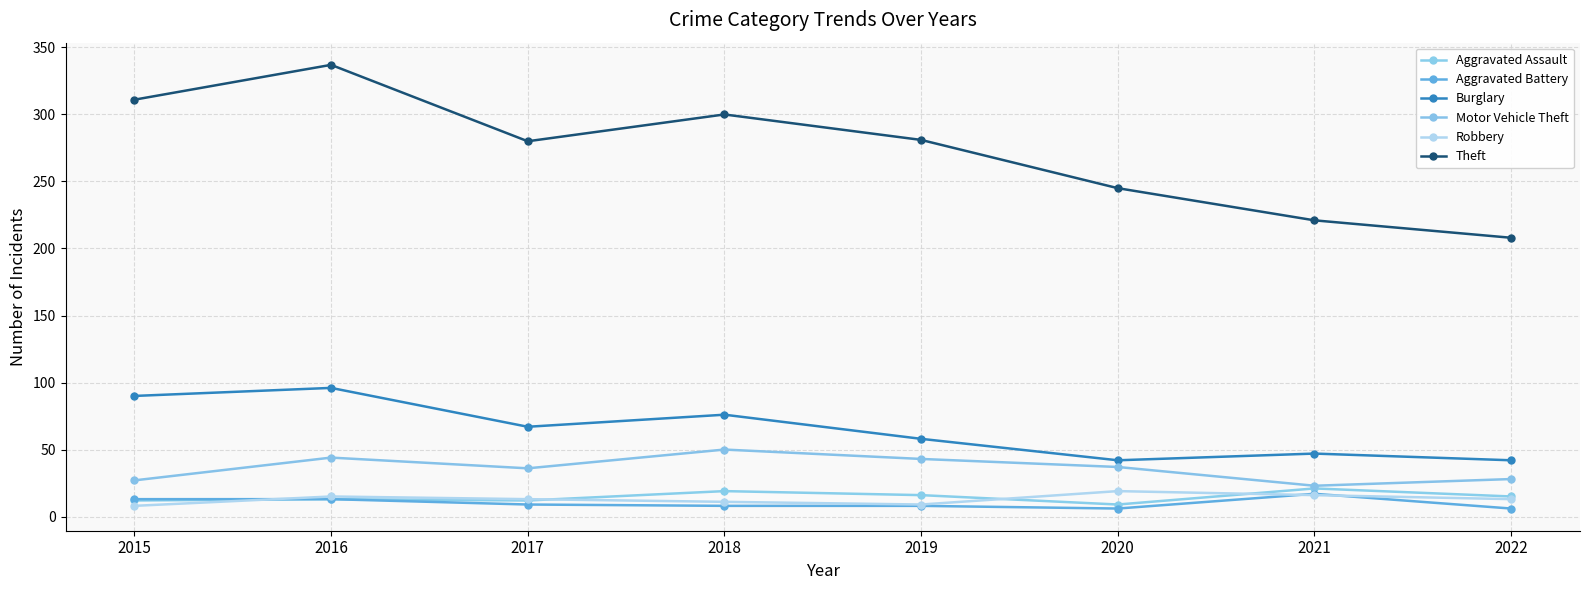

Is it true that Theft equals 300 at 2018?

True